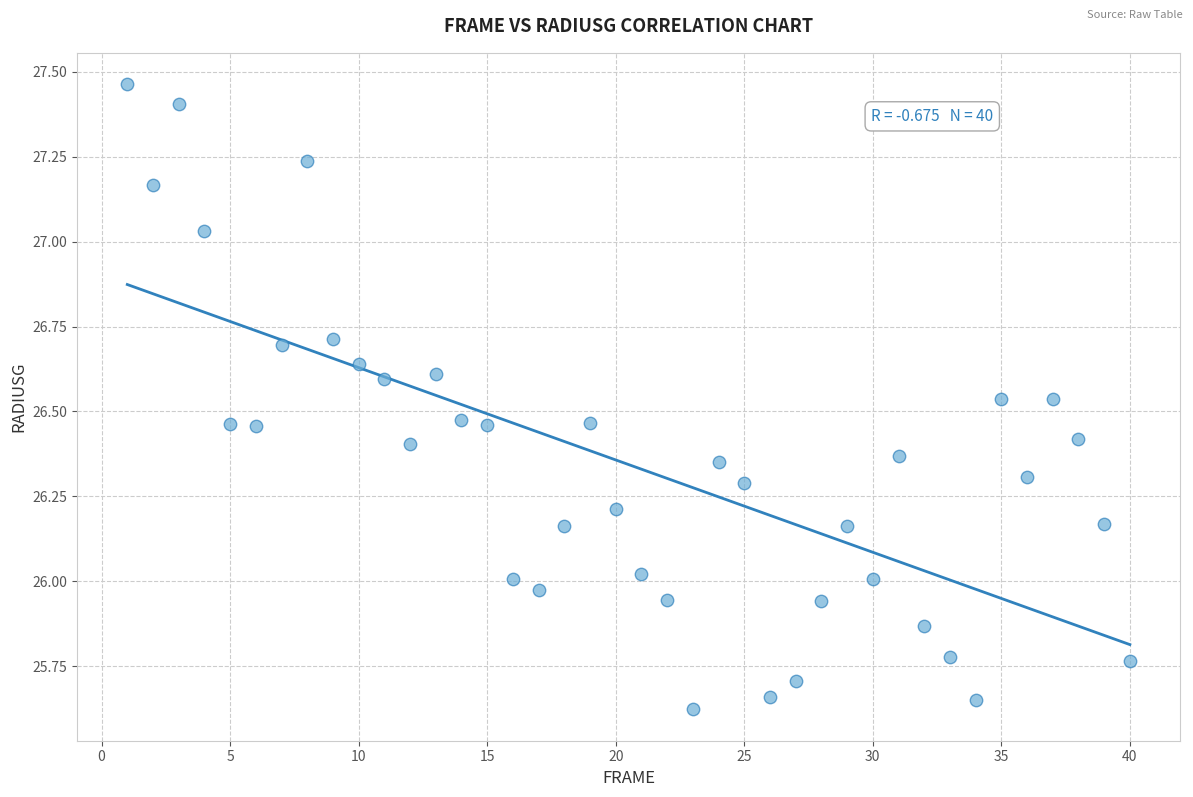

What is the range of X values (max minus min)?

39.0